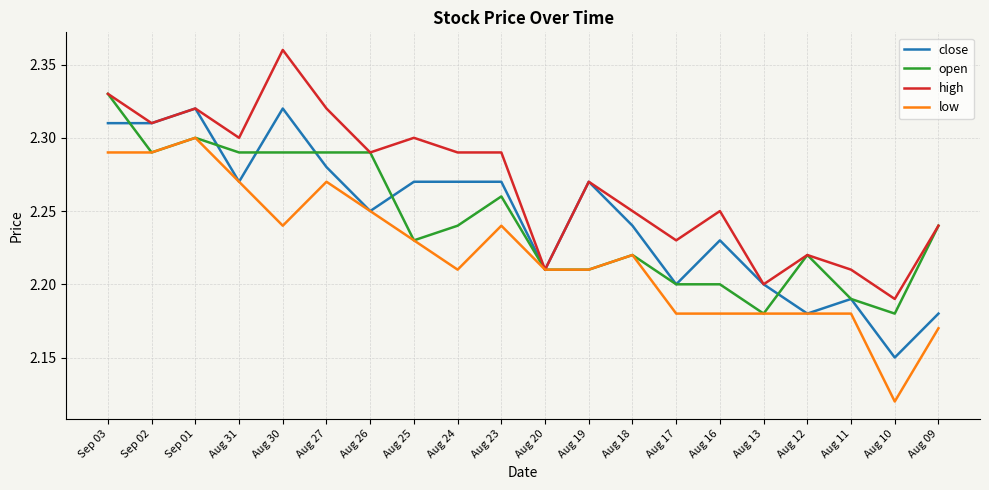

Between Aug 31 and Aug 09, which series saw the biggest shift?

low